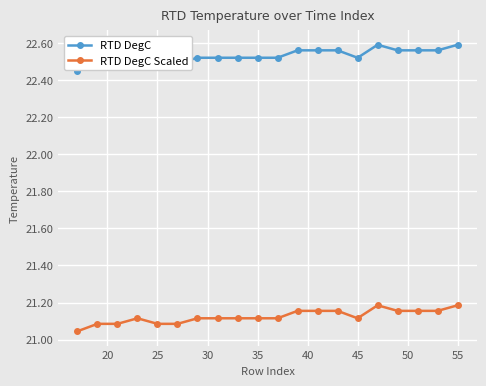

True or false: RTD DegC and RTD DegC Scaled intersect in this chart.

False